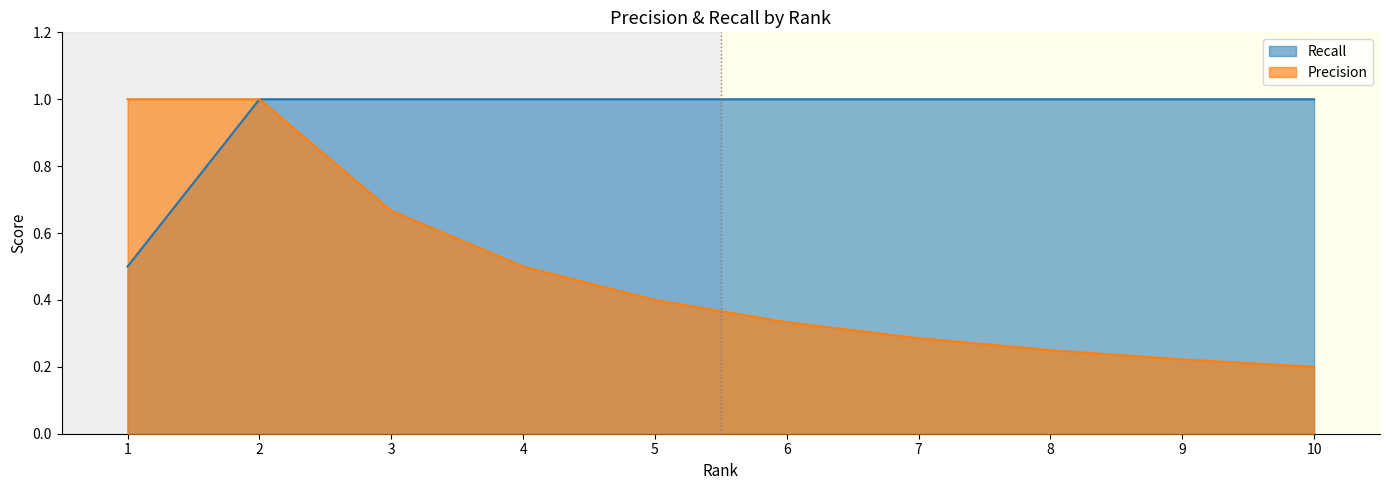

Does the chart have visible grid lines?

No